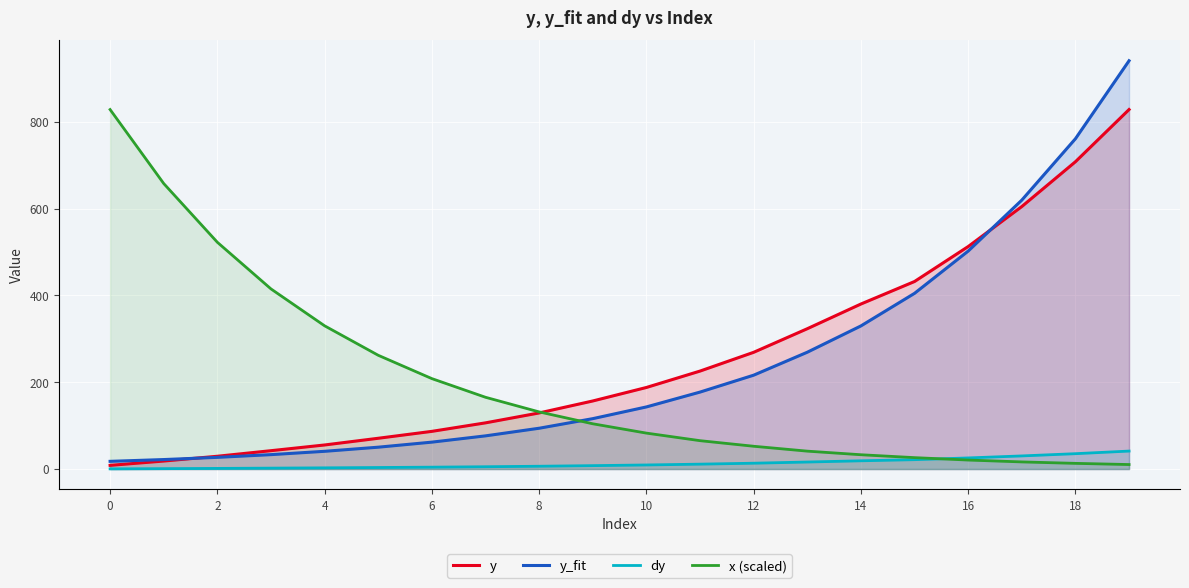

List the series in order of their peak value, lowest first.

dy, y, x (scaled), y_fit